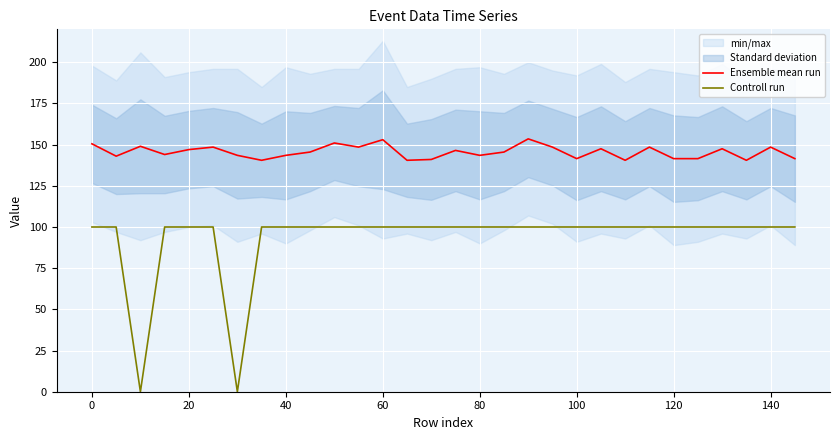

True or false: Controll run and Ensemble mean run cross at least once.

False